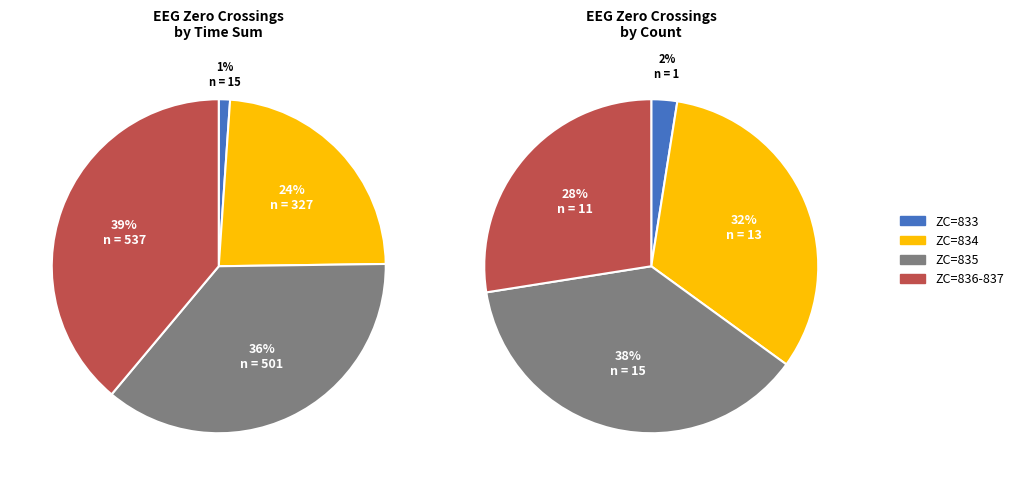

Is there a majority slice in this chart?

No